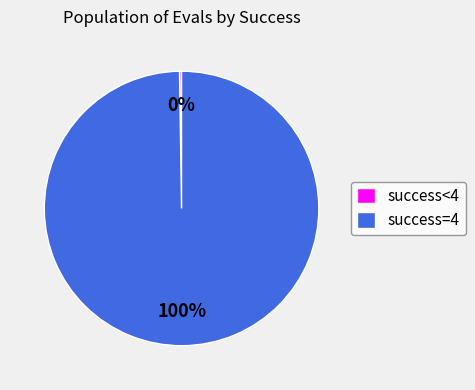

To the nearest percent, what percentage of the pie is success=4?

100%